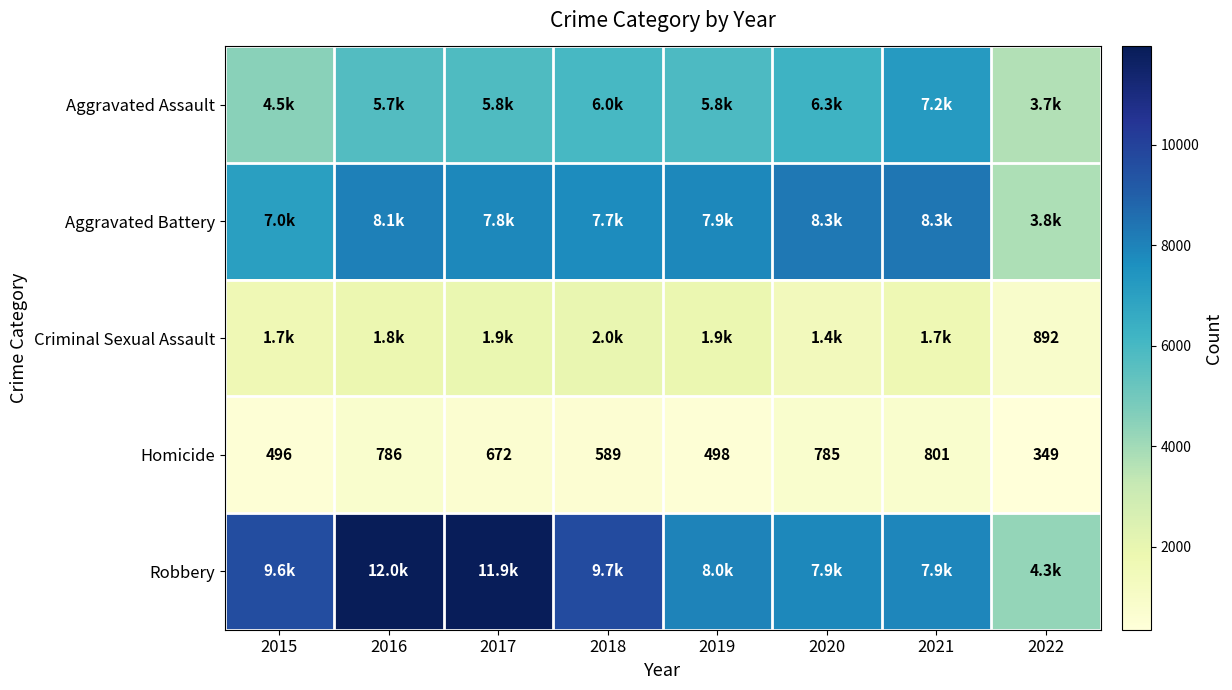

At which category is the sum across all series the highest?

2016